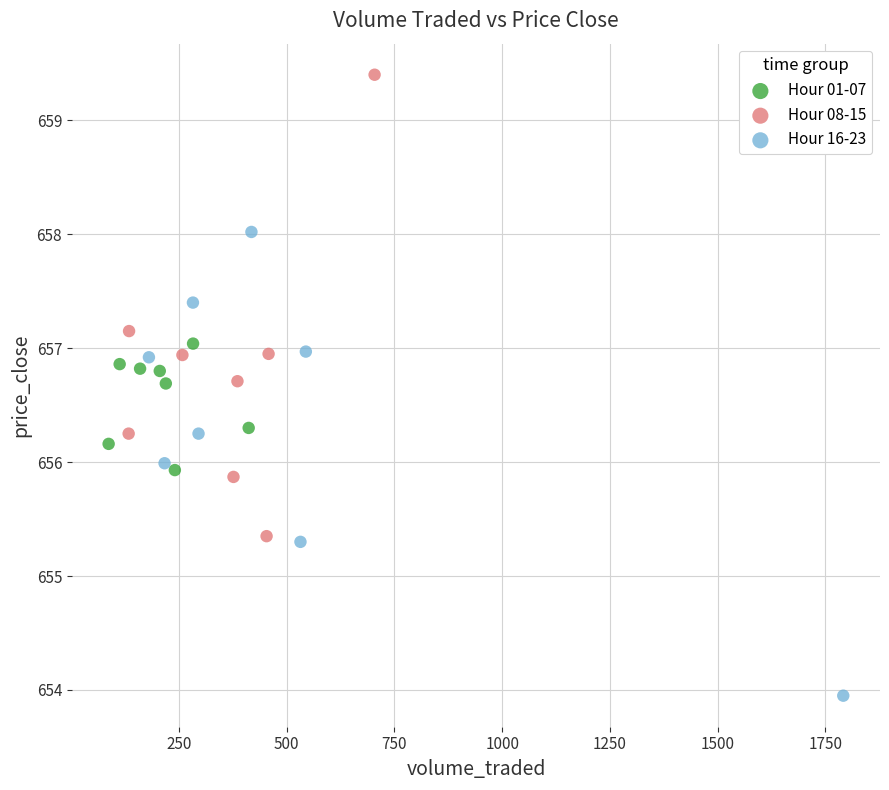

Which series contains the highest Y value?

Hour 08-15